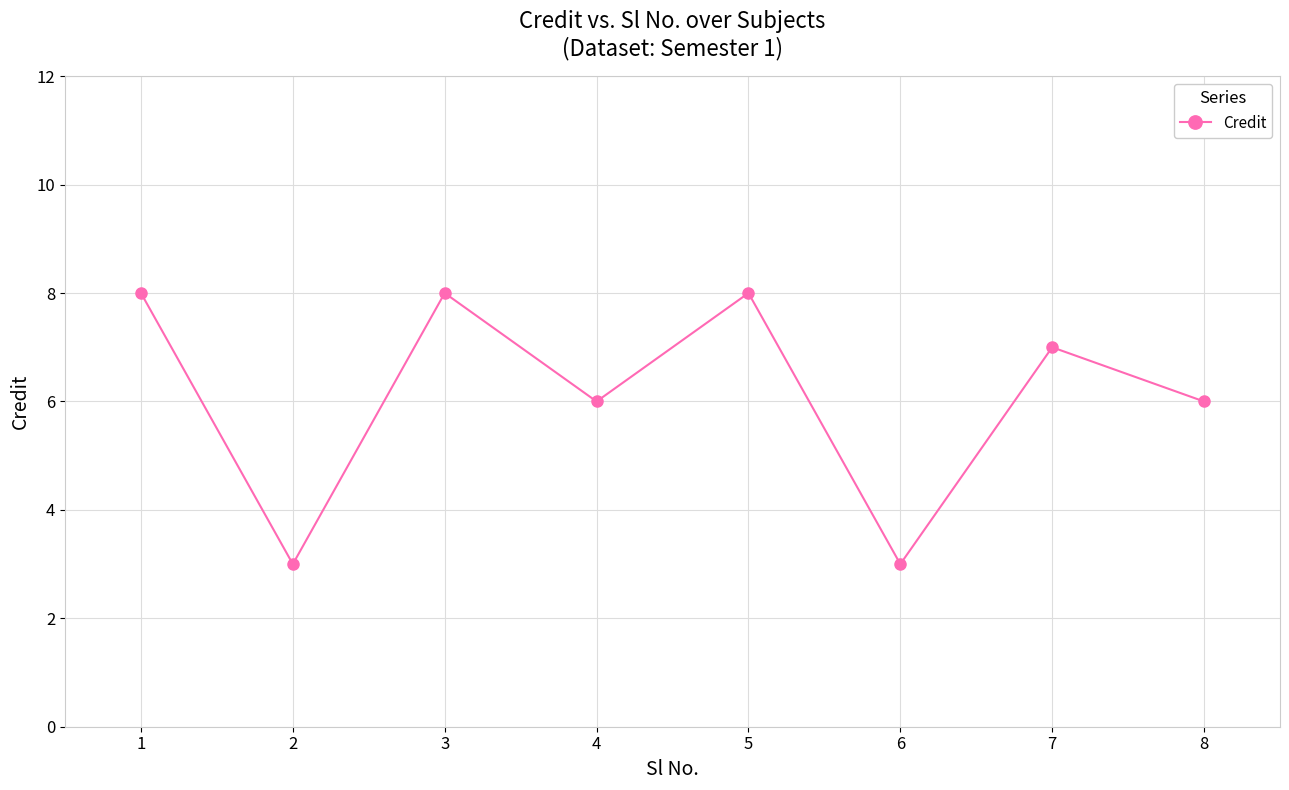

What is the greatest value displayed?

8